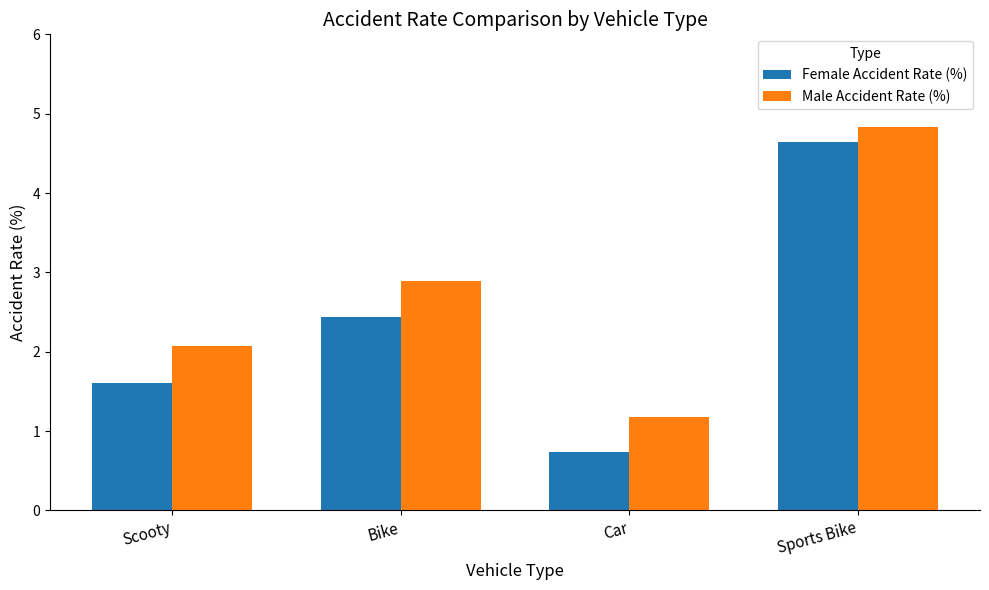

Where is Male Accident Rate (%) nearest to the value 3?

Bike